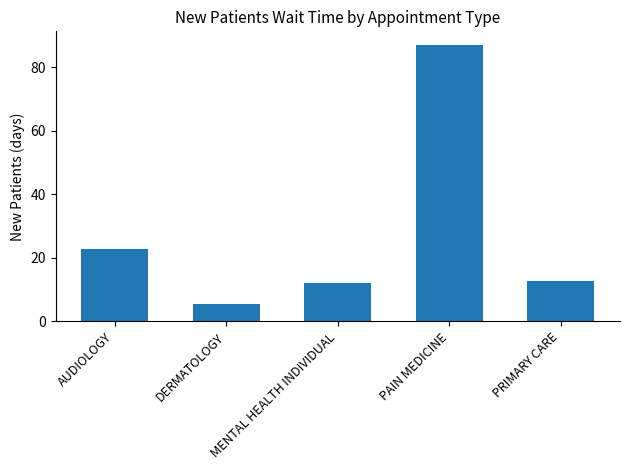

Count the number of categories in the chart.

5